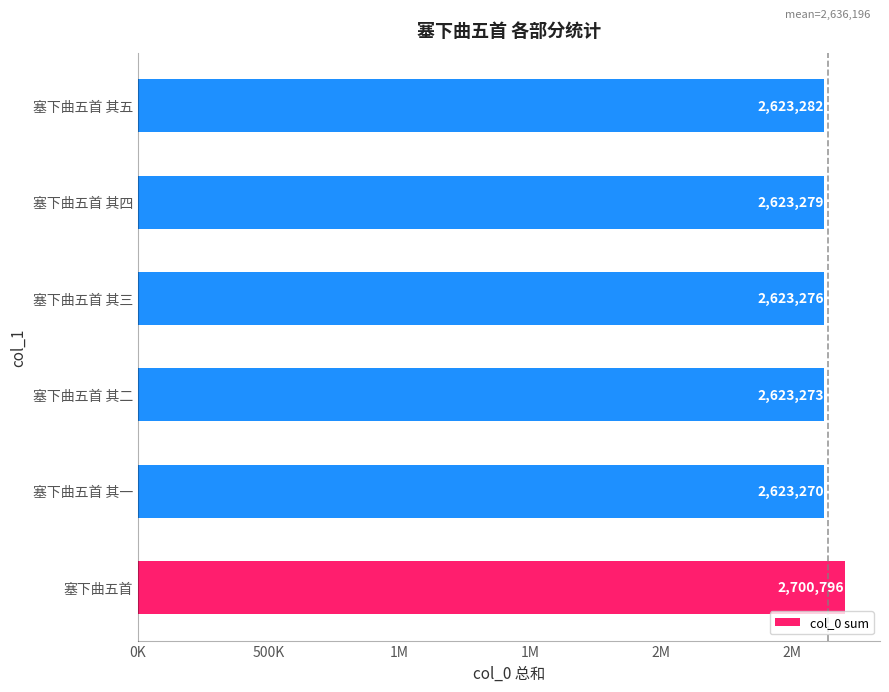

Does the chart contain any negative values?

No